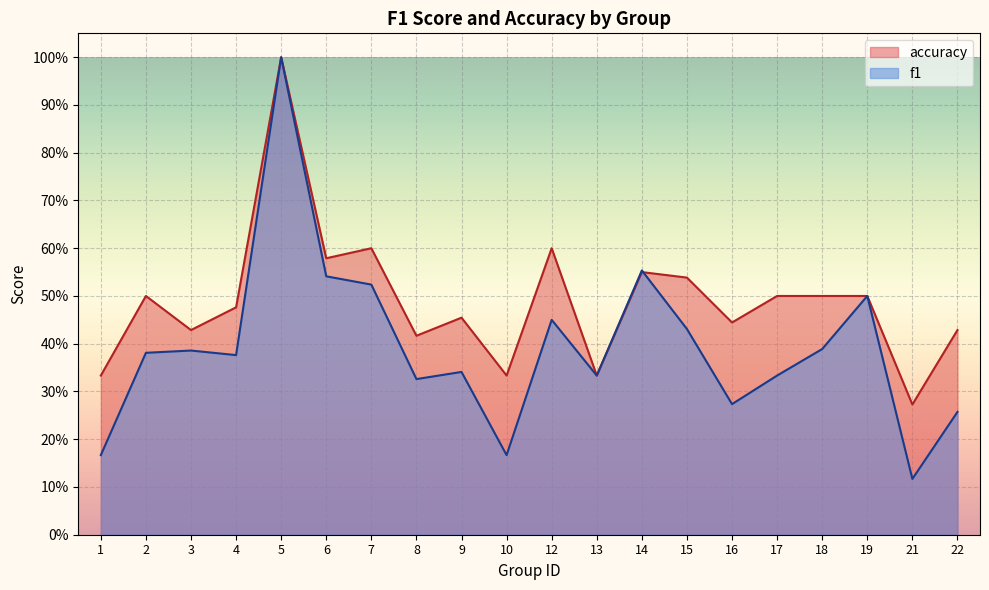

Which series ends up on top after the final intersection of accuracy and f1?

accuracy